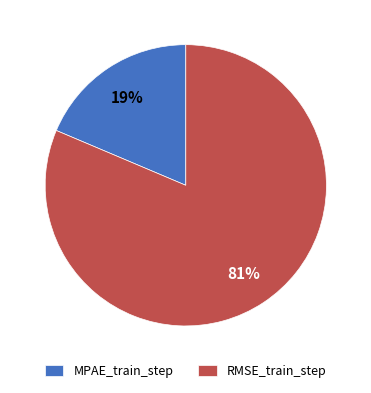

Rank the categories by value from lowest to highest.

MPAE_train_step, RMSE_train_step